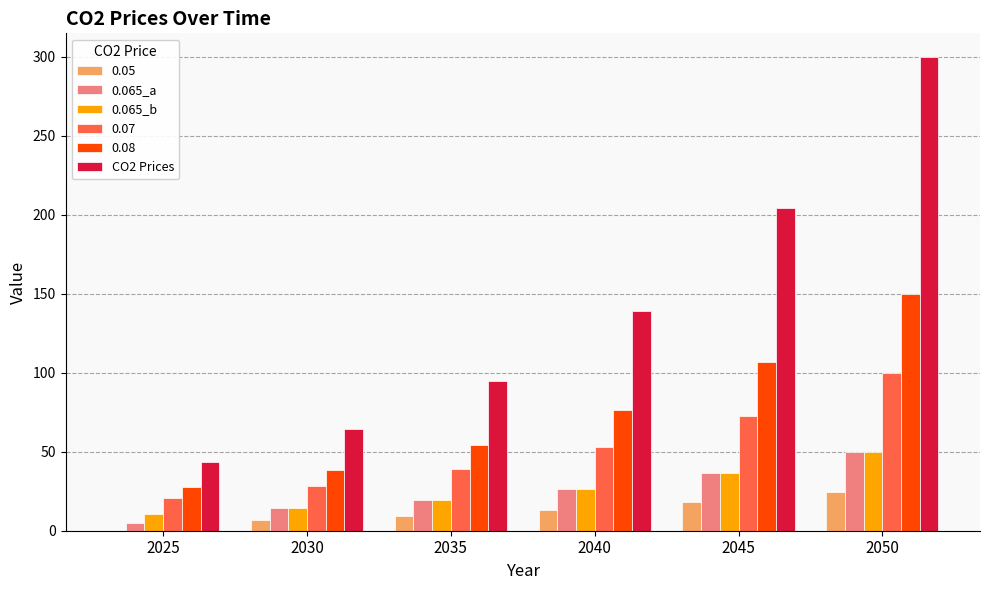

What is the spread (max minus min) of values at 2035?

85.0